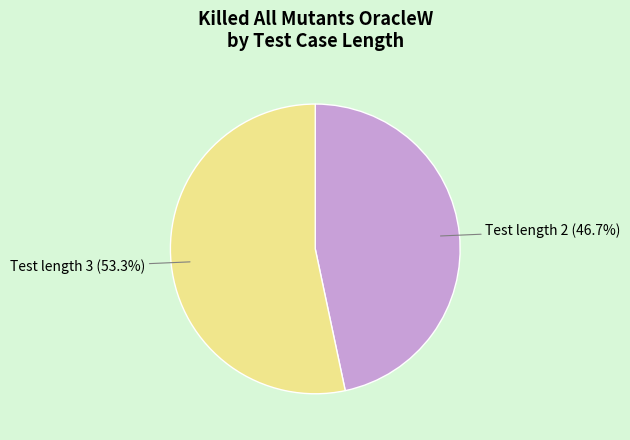

Is there any slice that represents more than half of the pie?

Yes